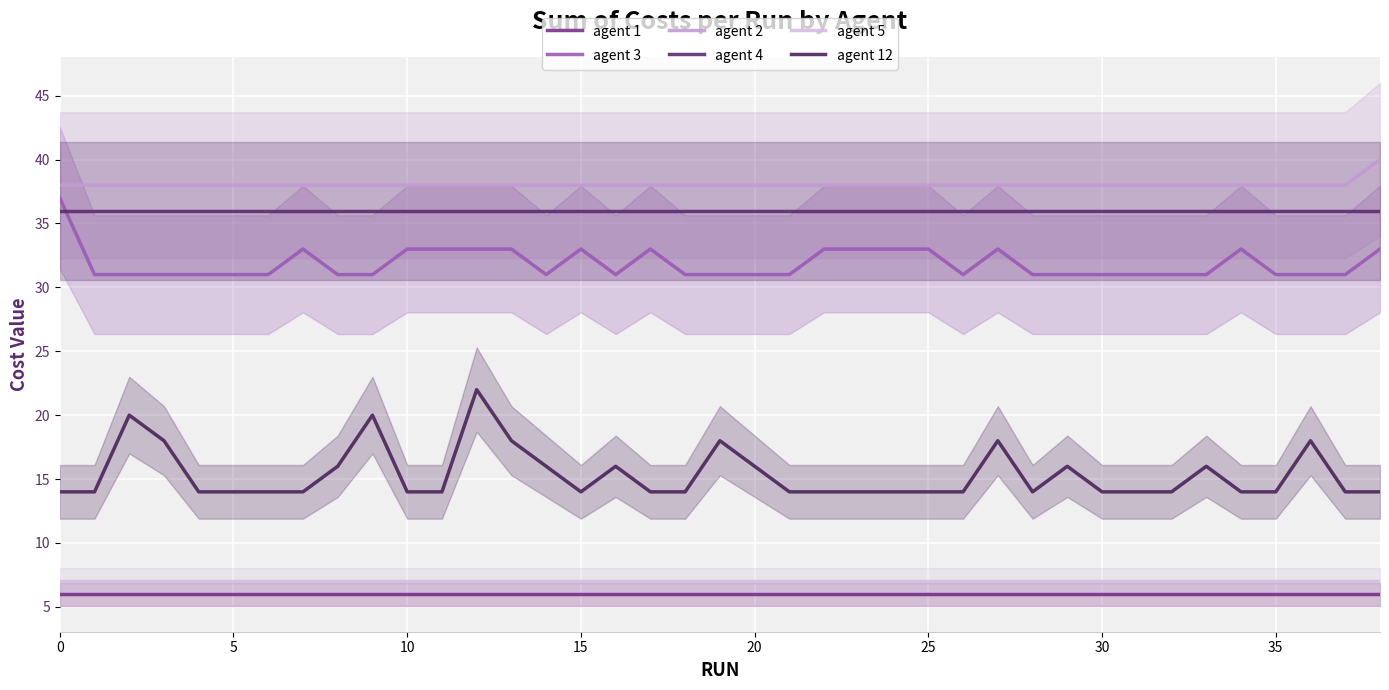

What is the spread (max minus min) of values at 27?

32